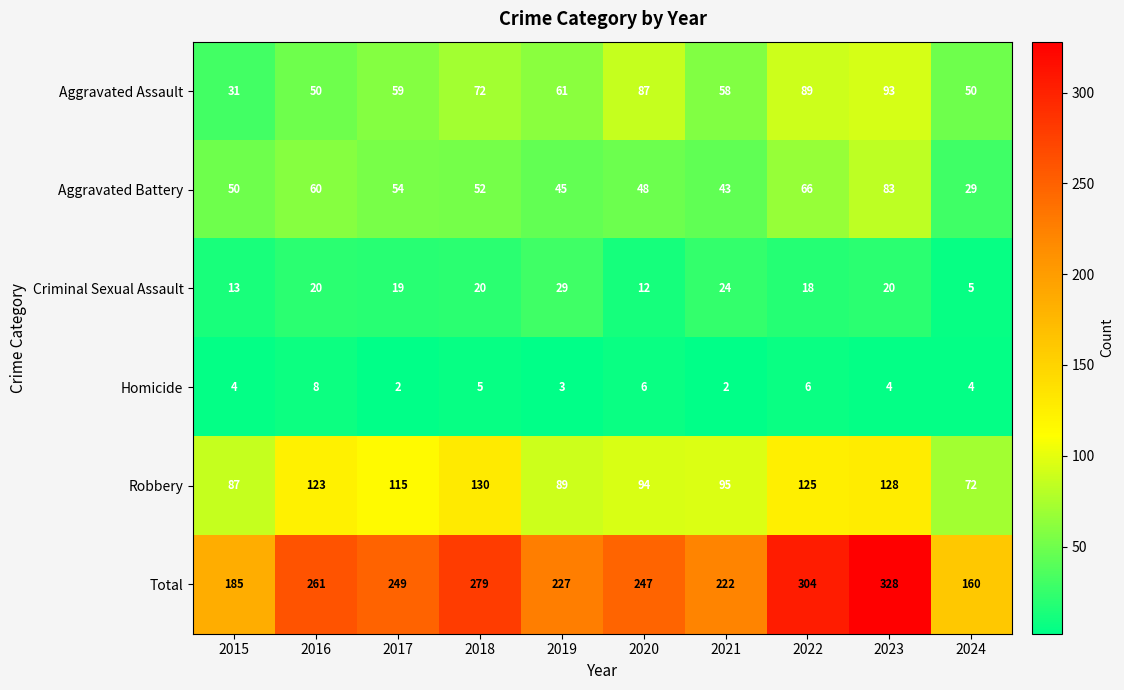

At 2015, list the series in order from largest to smallest.

Total, Robbery, Aggravated Battery, Aggravated Assault, Criminal Sexual Assault, Homicide